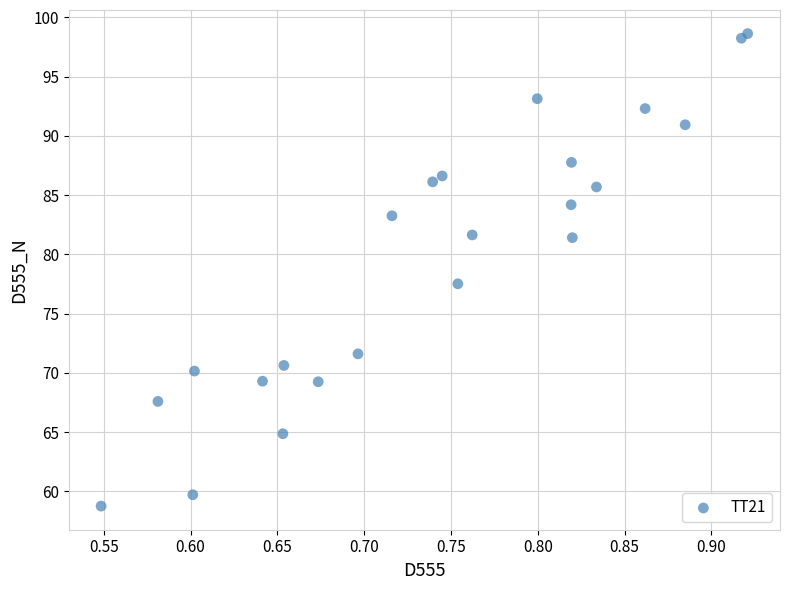

What Y value in the scatter plot is closest to 78?

77.5